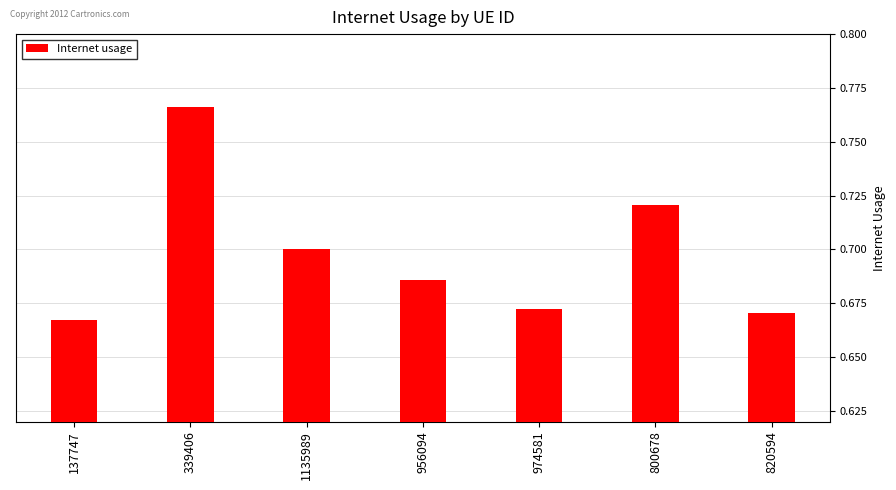

How many values are between 0 and 1?

7